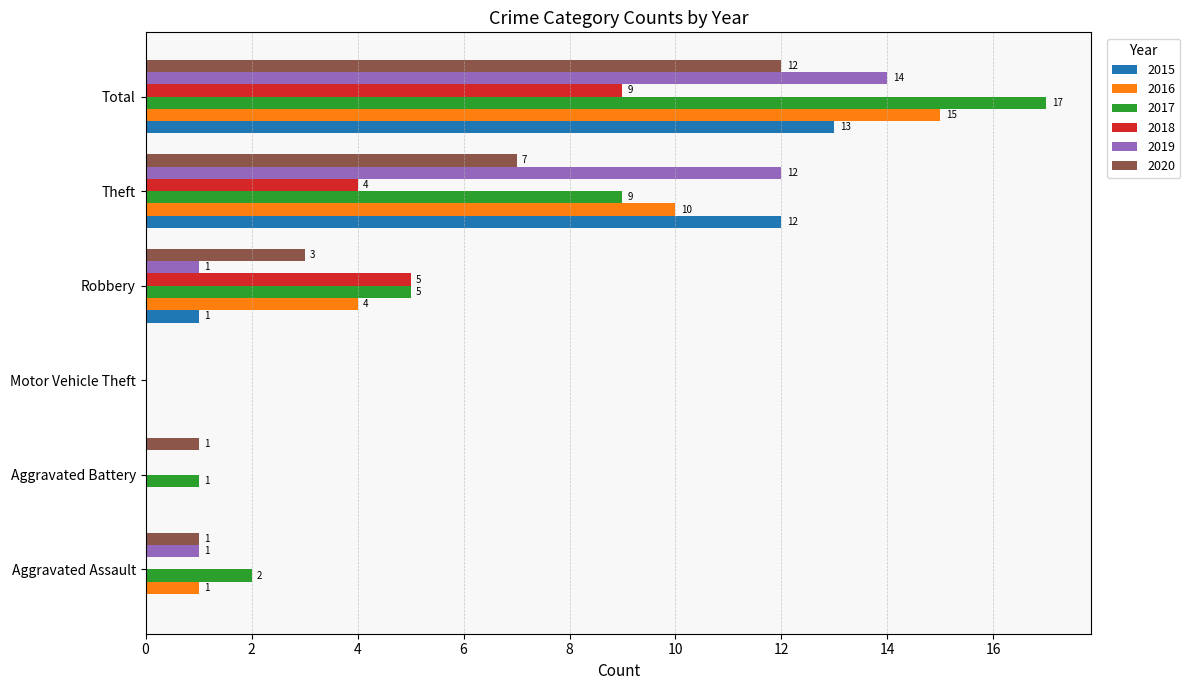

What is the sum of all 2016 values?

30